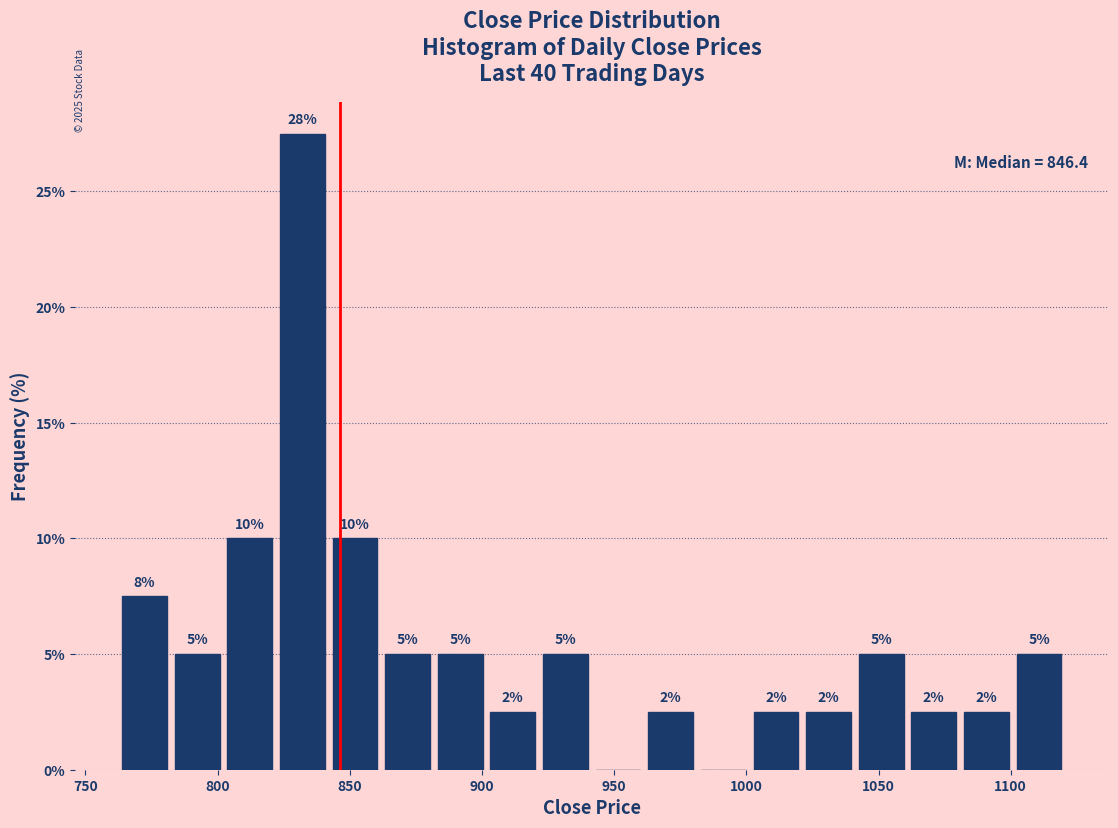

Read against the x-axis, roughly where is the centre of the tallest bar?

830